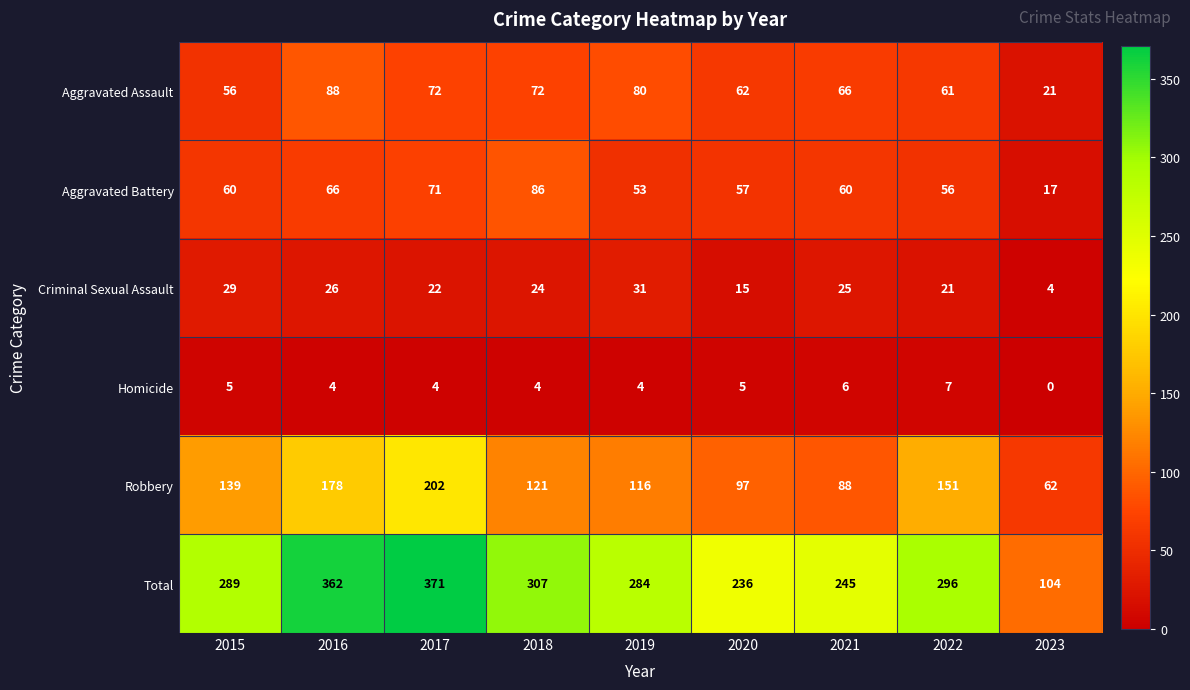

Where does the Homicide series first go above 4?

2015